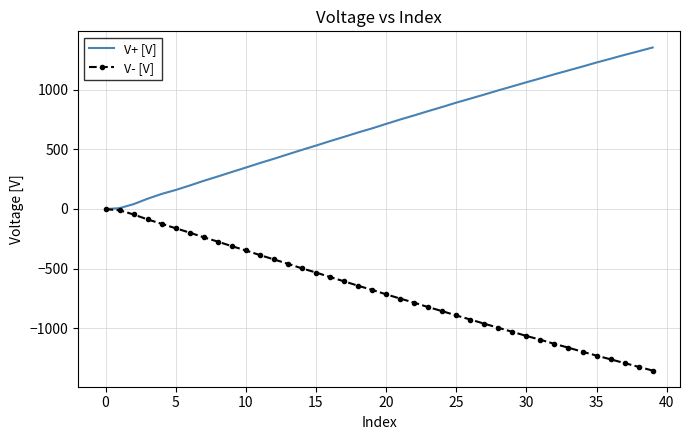

Which series has the largest total across all categories?

V+ [V]